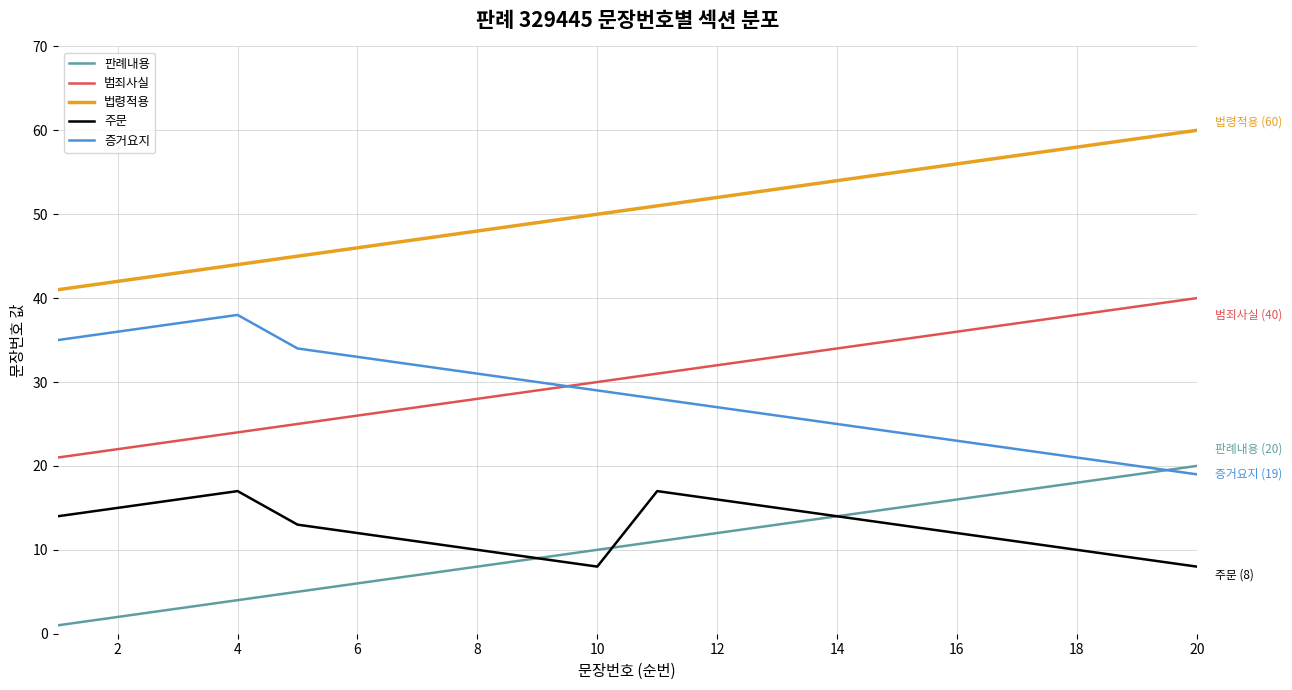

What is the maximum value shown in the chart?

60